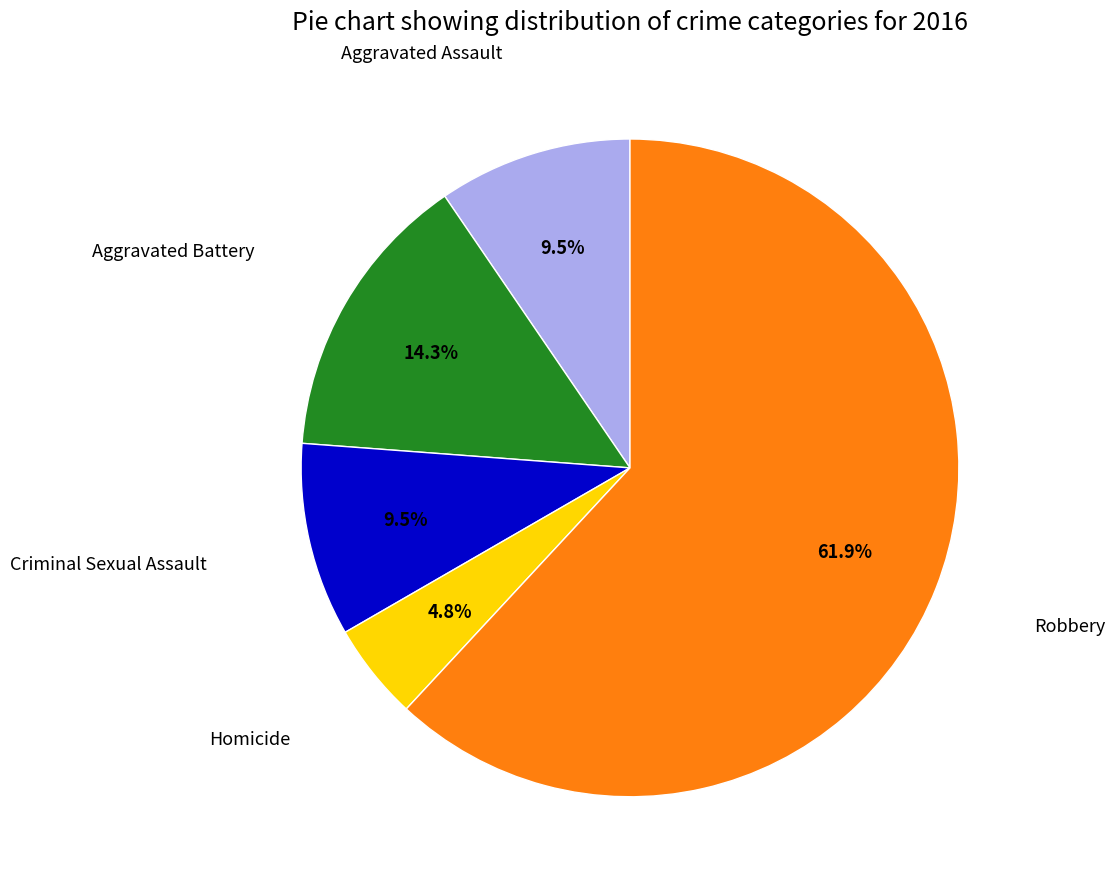

Is there a majority slice in this chart?

Yes